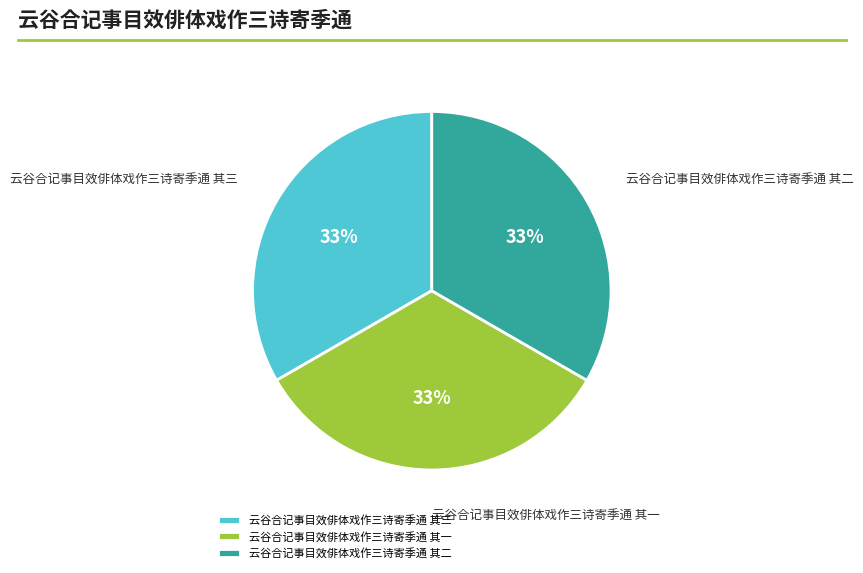

To the nearest percent, what is the combined percentage of 云谷合记事目效俳体戏作三诗寄季通 其一 and 云谷合记事目效俳体戏作三诗寄季通 其三?

67%